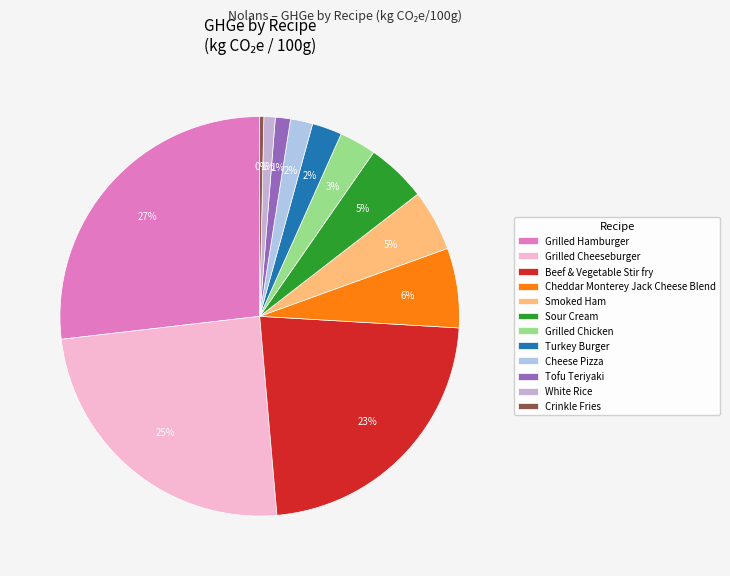

Does Sour Cream represent more than half of the total?

No